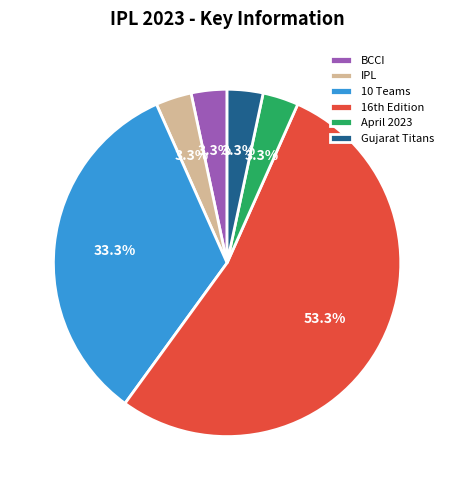

Which slice is the largest?

16th Edition